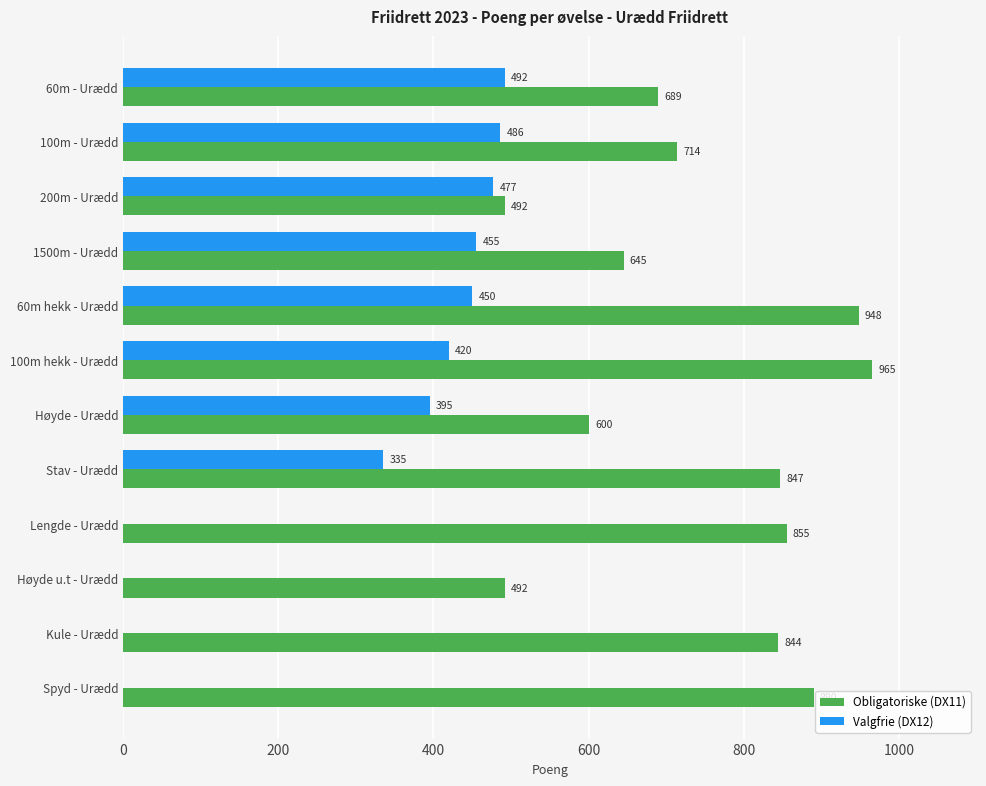

Is it true that Valgfrie (DX12) equals 395 at Høyde - Urædd?

True